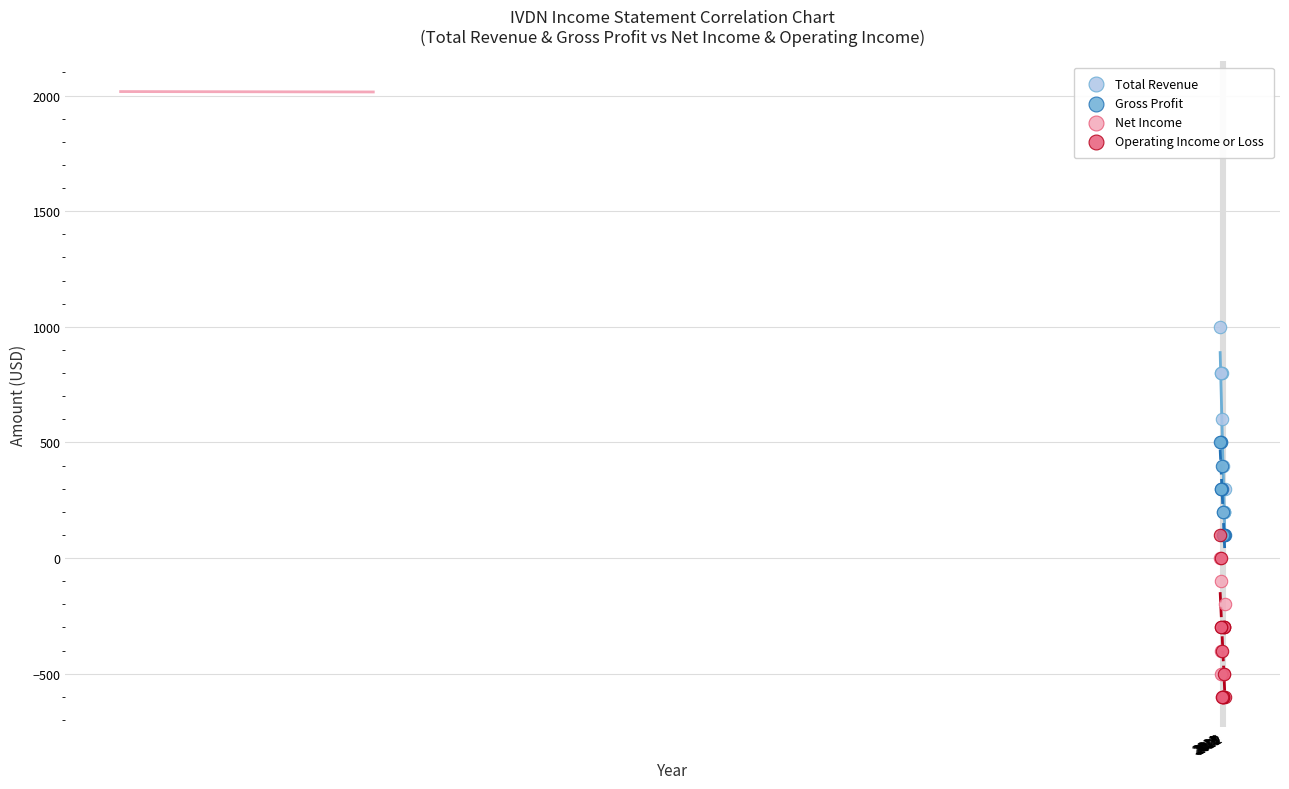

What are all the series names shown in the legend?

Total Revenue, Gross Profit, Net Income, Operating Income or Loss